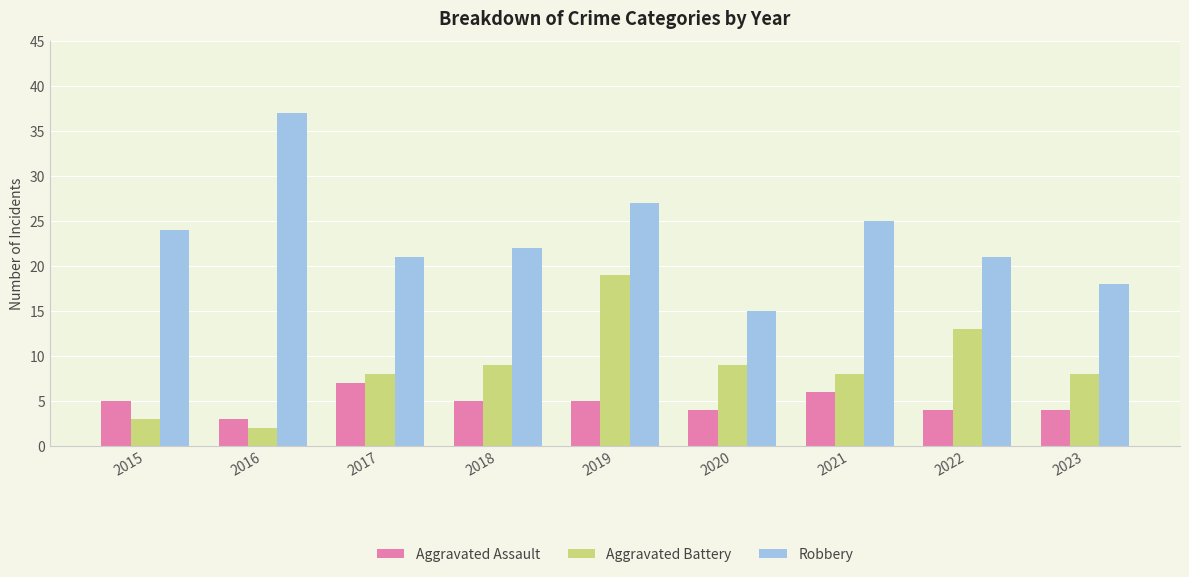

Rank the series at 2023 from highest to lowest value.

Robbery, Aggravated Battery, Aggravated Assault